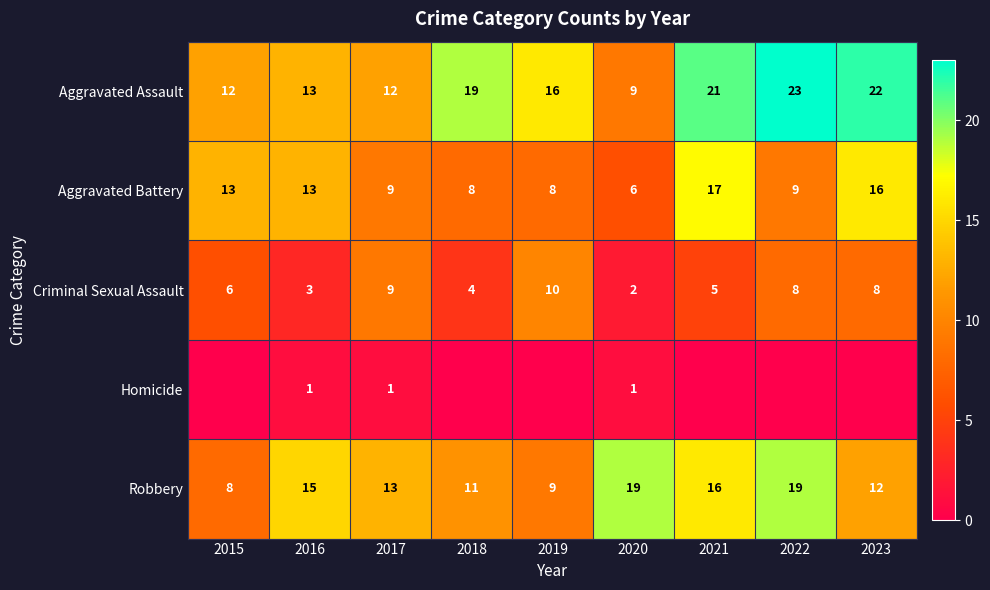

What is the spread (max minus min) of values at 2020?

18